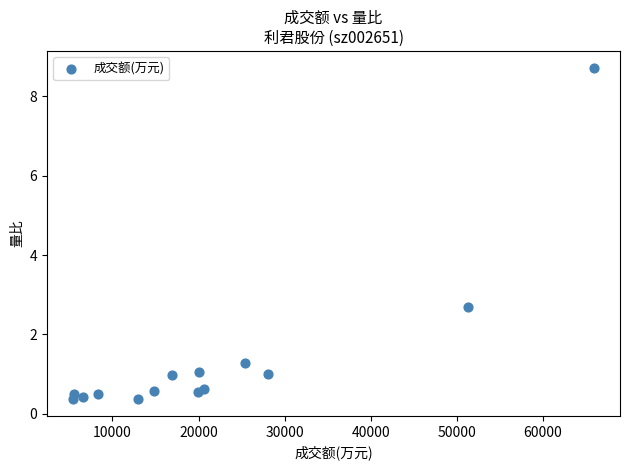

What Y value in the scatter plot is closest to 4?

2.7